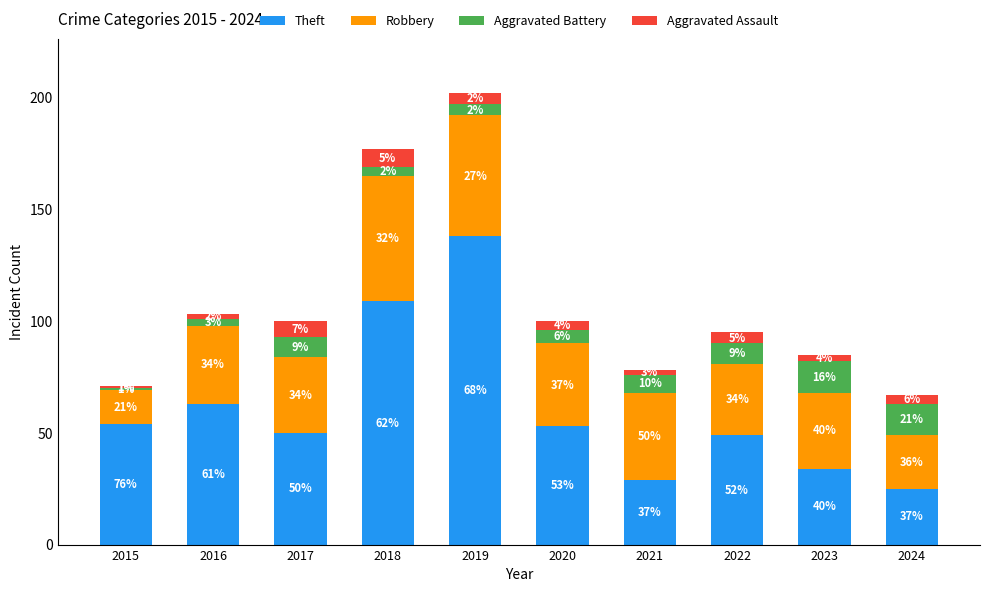

What is the total value across all series at 2024?

67